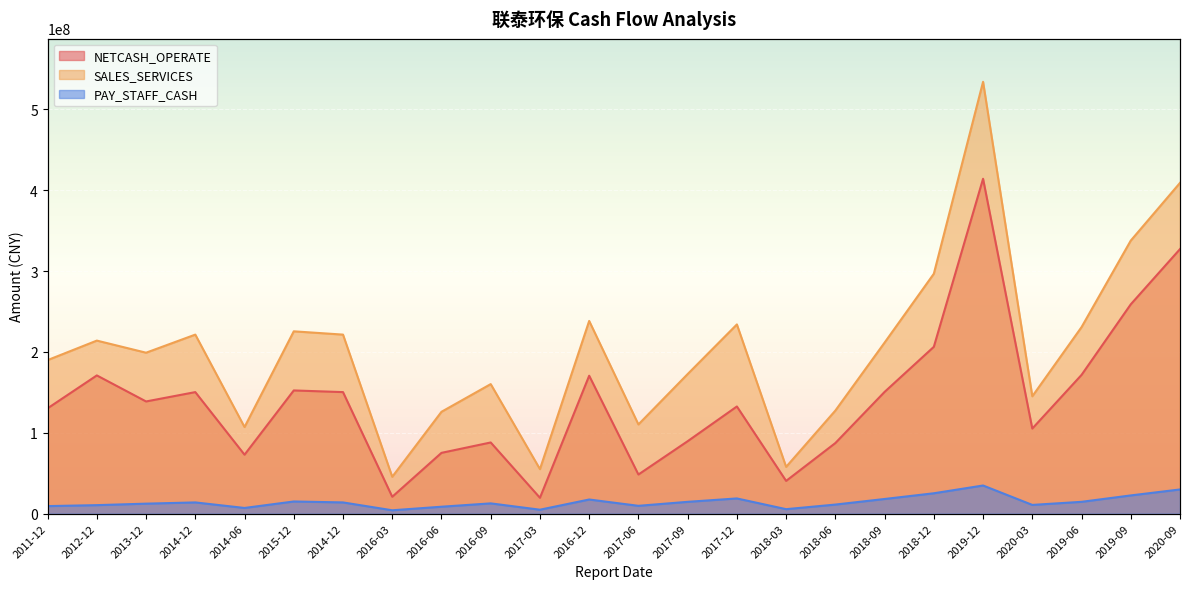

How many lines are shown in the chart?

3